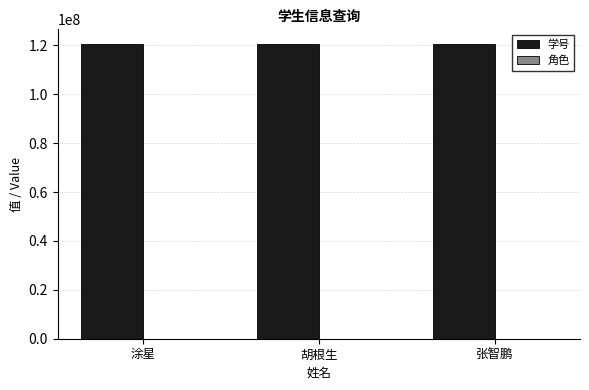

Which series has the largest total across all categories?

学号